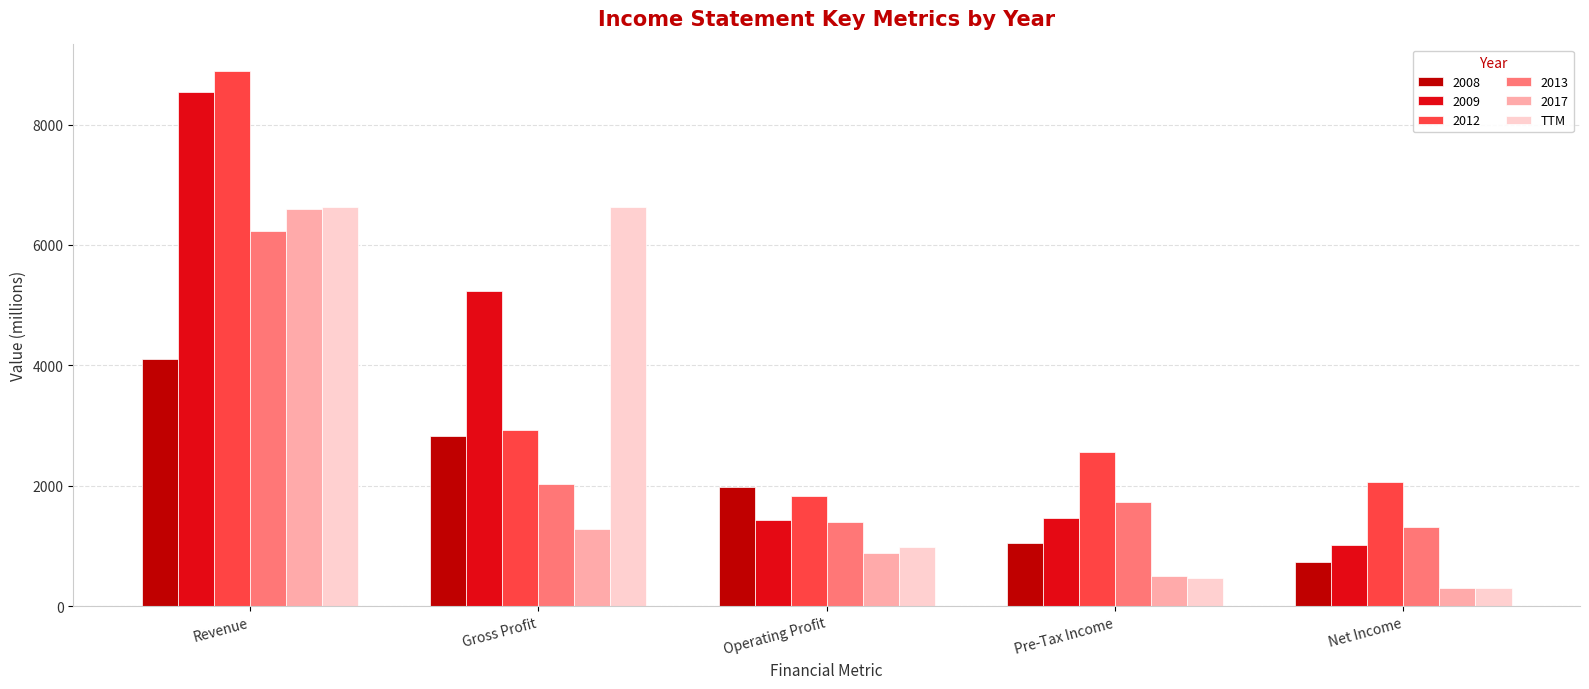

Which series has the widest spread of values?

2009